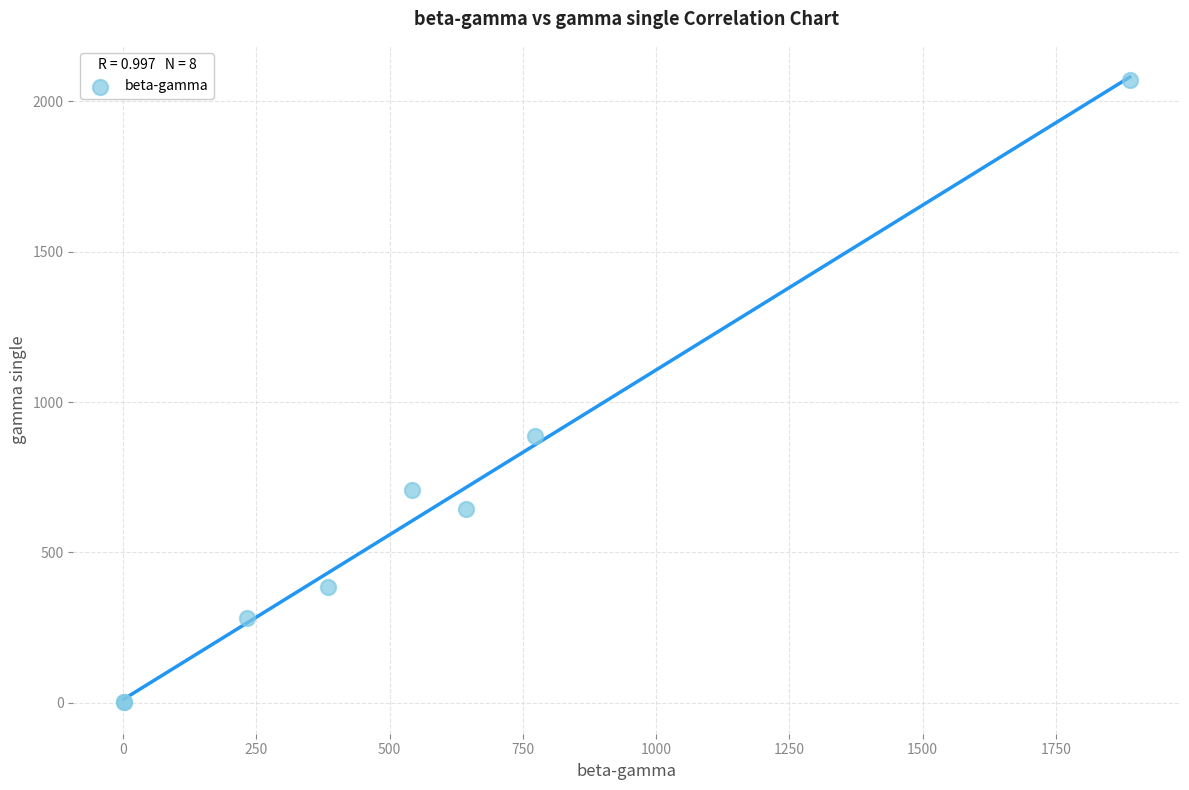

What Y value in the scatter plot is closest to 1035?

888.3